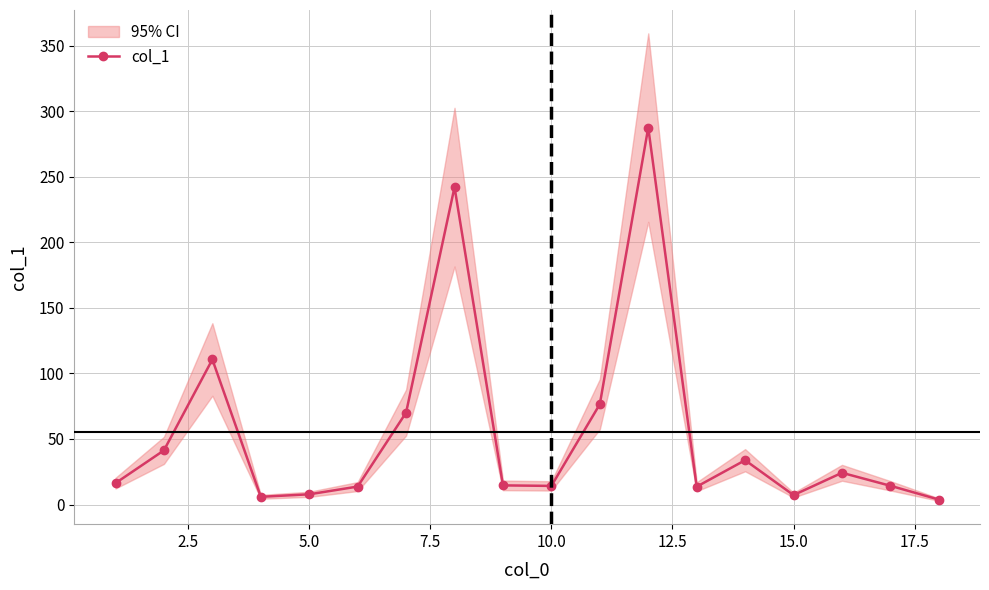

How many values in the col_1 series are below 16?

9